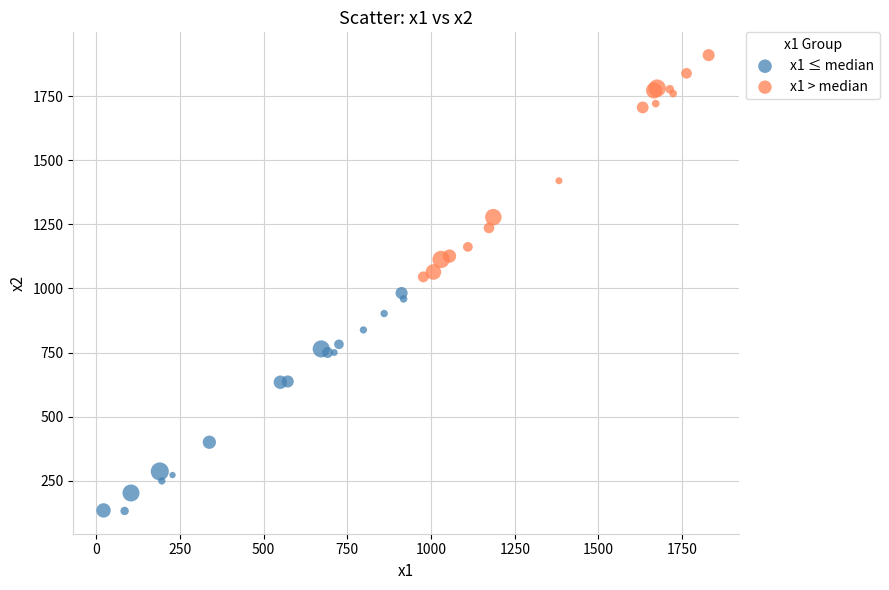

Which series contains the lowest Y value?

x1 ≤ median